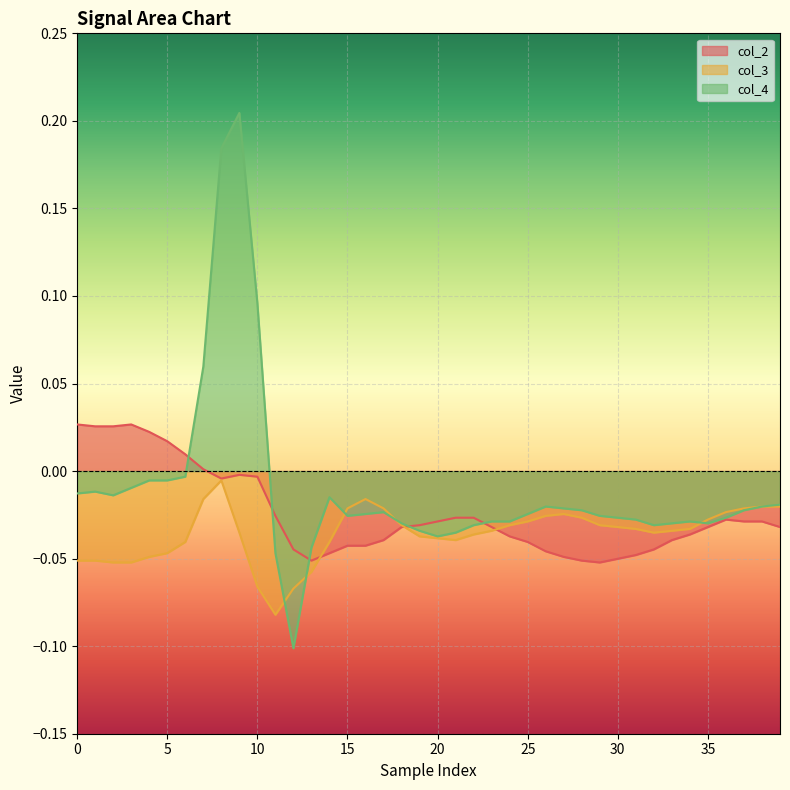

Rank the series by their maximum value, from lowest to highest.

col_3, col_2, col_4